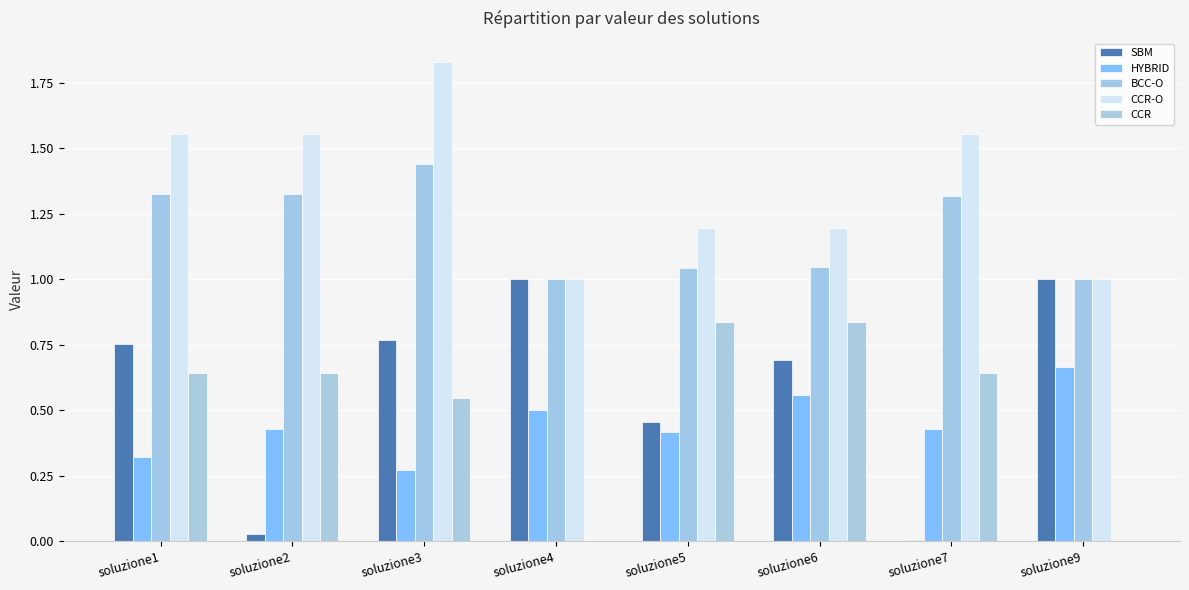

Reading left to right, list all the values displayed in this chart.

SBM: soluzione1=0.8	soluzione2=0.0	soluzione3=0.8	soluzione4=1.0	soluzione5=0.5	soluzione6=0.7	soluzione7=0.0	soluzione9=1.0
HYBRID: soluzione1=0.3	soluzione2=0.4	soluzione3=0.3	soluzione4=0.5	soluzione5=0.4	soluzione6=0.6	soluzione7=0.4	soluzione9=0.7
BCC-O: soluzione1=1.3	soluzione2=1.3	soluzione3=1.4	soluzione4=1.0	soluzione5=1.0	soluzione6=1.0	soluzione7=1.3	soluzione9=1.0
CCR-O: soluzione1=1.6	soluzione2=1.6	soluzione3=1.8	soluzione4=1.0	soluzione5=1.2	soluzione6=1.2	soluzione7=1.6	soluzione9=1.0
CCR: soluzione1=0.6	soluzione2=0.6	soluzione3=0.5	soluzione4=0.0	soluzione5=0.8	soluzione6=0.8	soluzione7=0.6	soluzione9=0.0